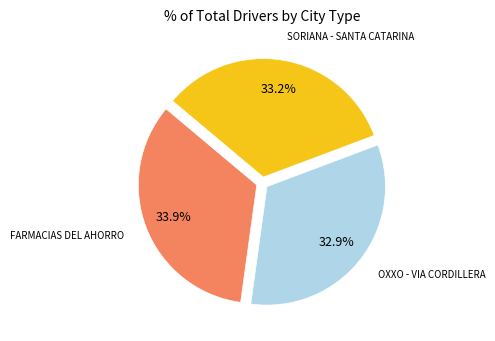

Which has a higher value, FARMACIAS DEL AHORRO or SORIANA - SANTA CATARINA?

FARMACIAS DEL AHORRO